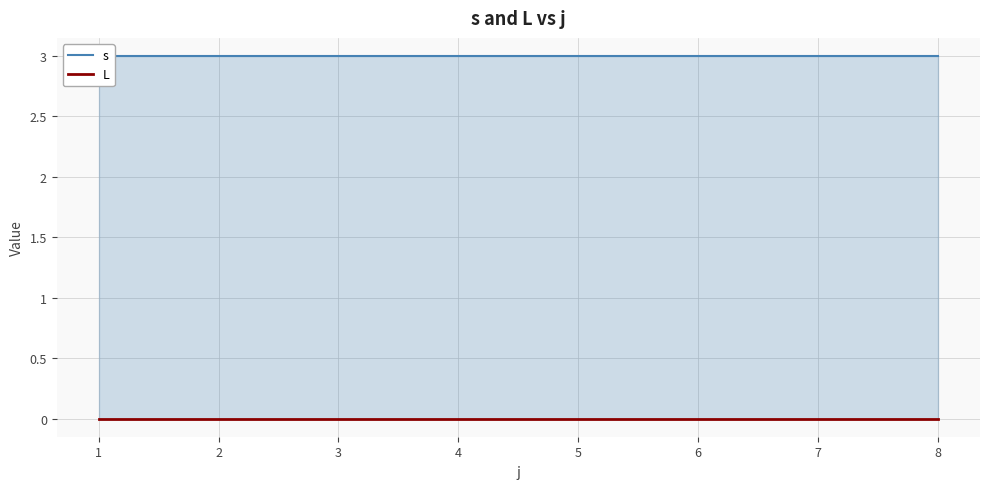

How many data points does each series have?

8